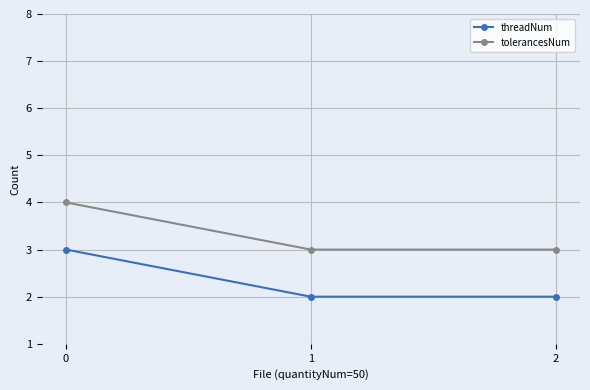

At 1, list the series in order from smallest to largest.

threadNum, tolerancesNum